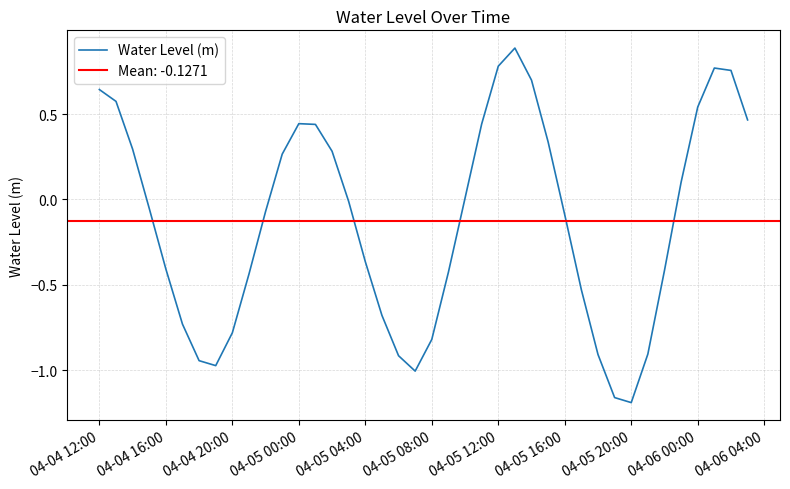

True or false: Water Level (m) has a value of -1.2 at 04-05 20:00.

True